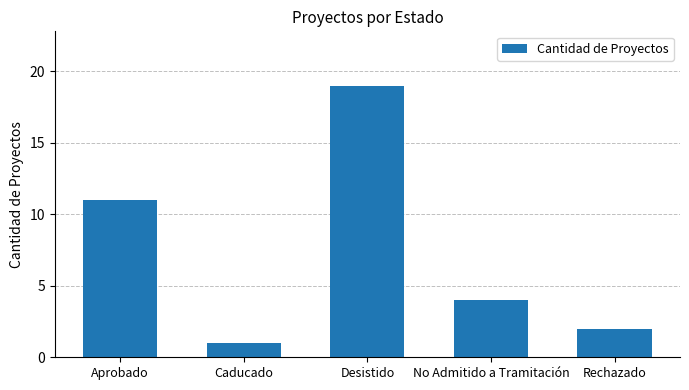

Reading left to right, transcribe all the data shown in this chart.

11	1	19	4	2